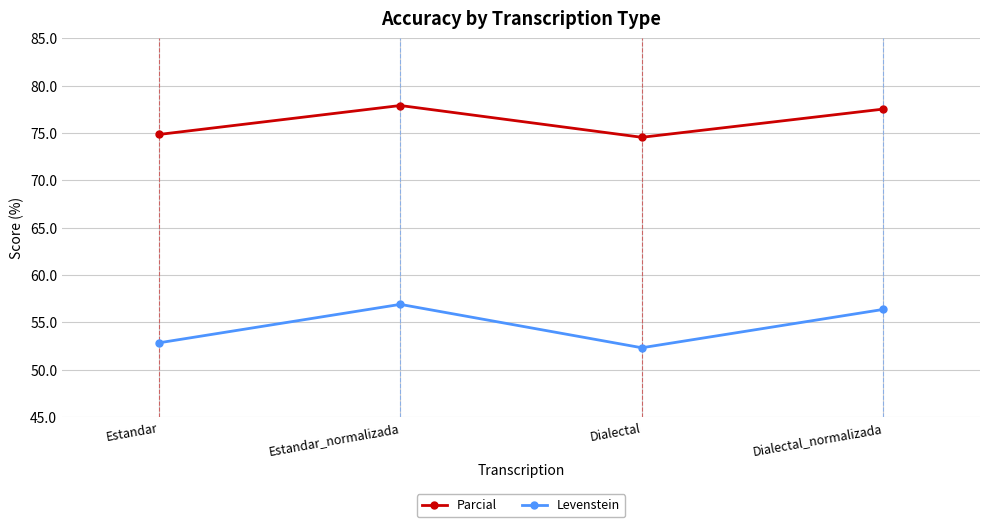

True or false: Levenstein has a value of 28.0 at Estandar.

False